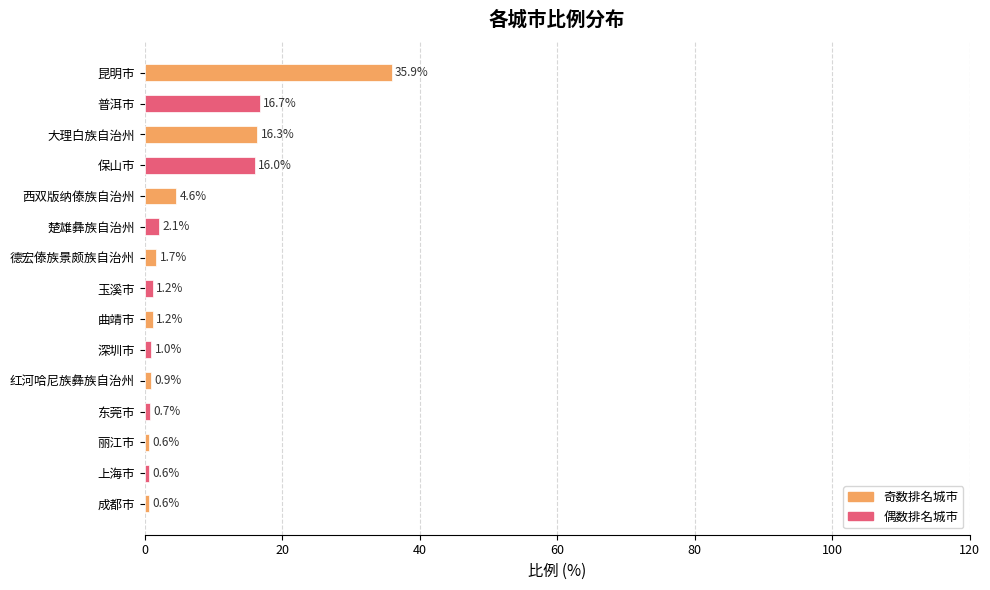

What is the greatest value displayed?

35.9